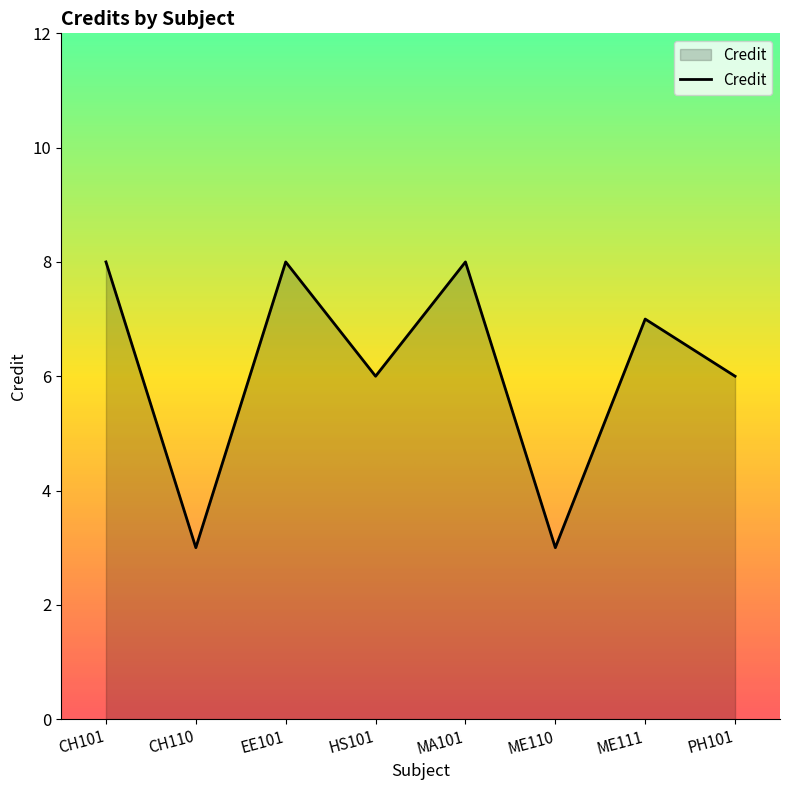

What is the ratio of the value at CH110 to the value at EE101?

0.4